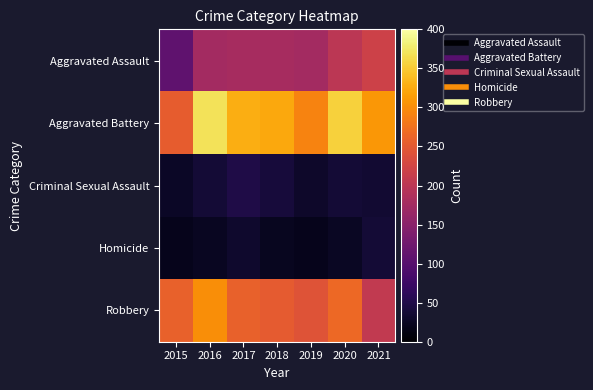

At which category does the chart reach its peak across all series?

2016